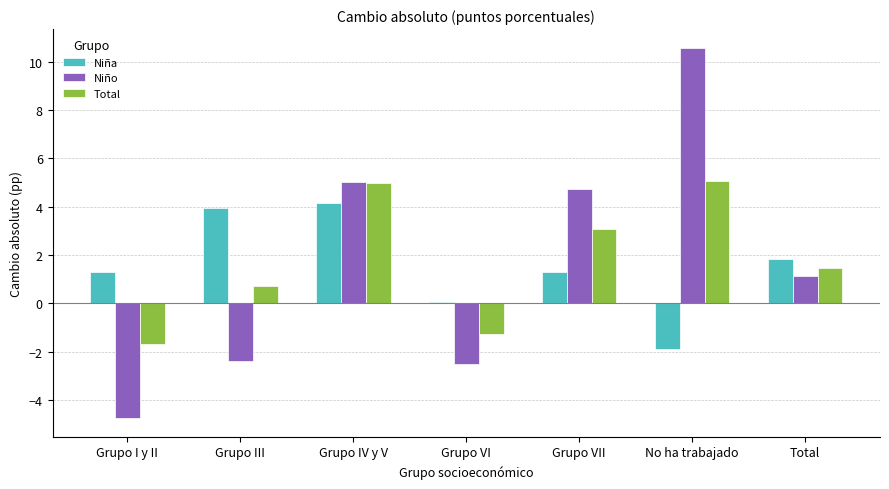

Which category has the lowest value in the Total series?

Grupo I y II